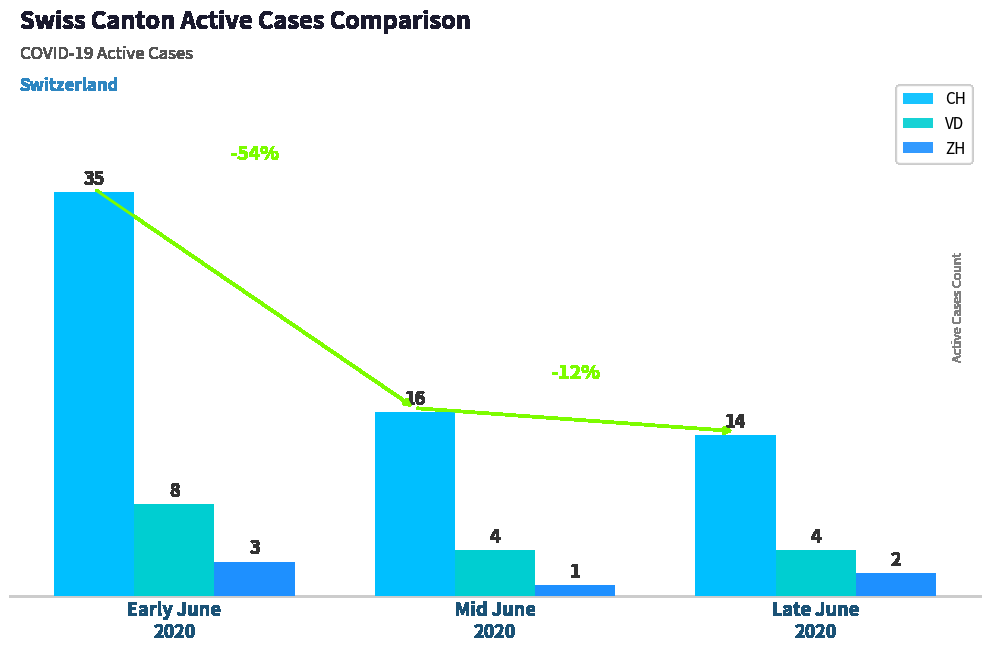

Is it true that CH equals 14 at Late June
2020?

True